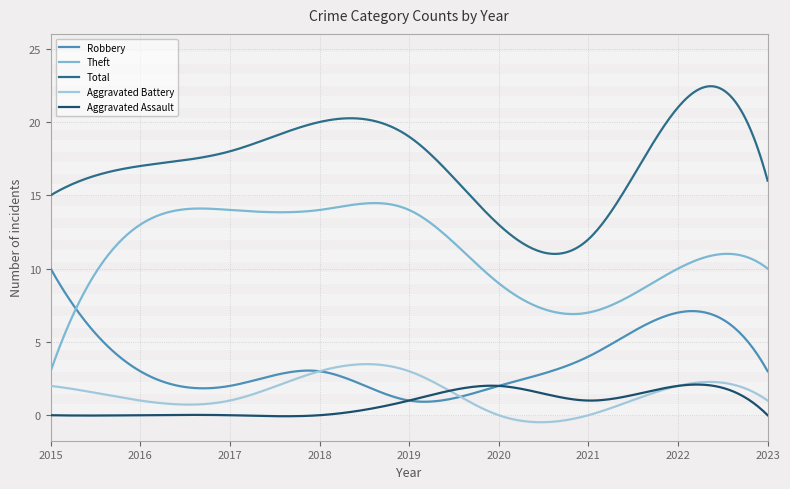

Where is the first local minimum for Theft?

2021